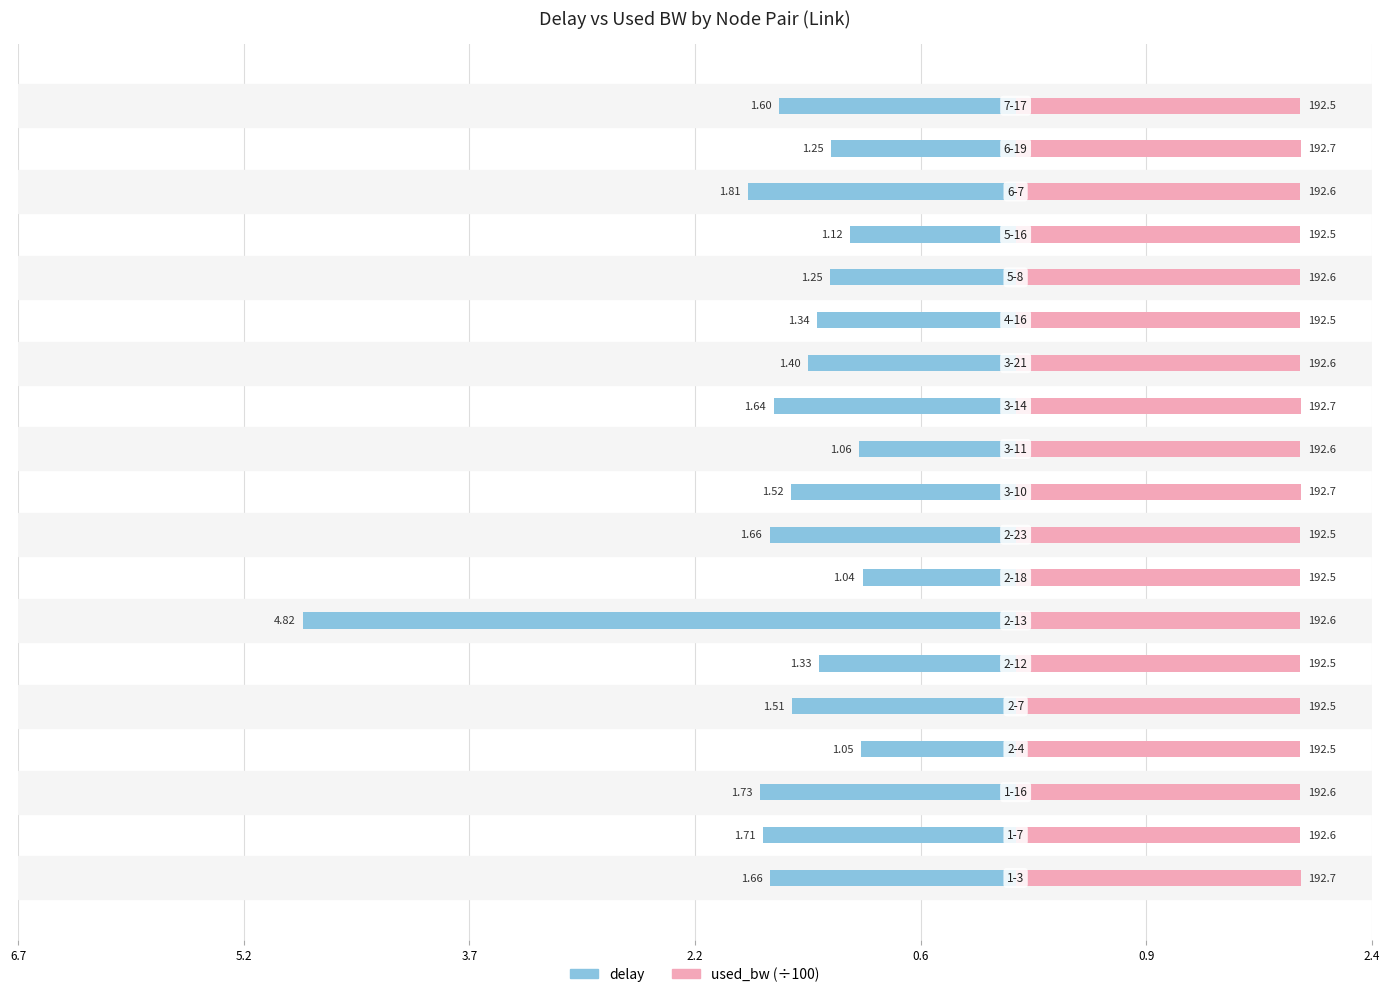

Between 9 and 14, which series saw the biggest shift?

delay